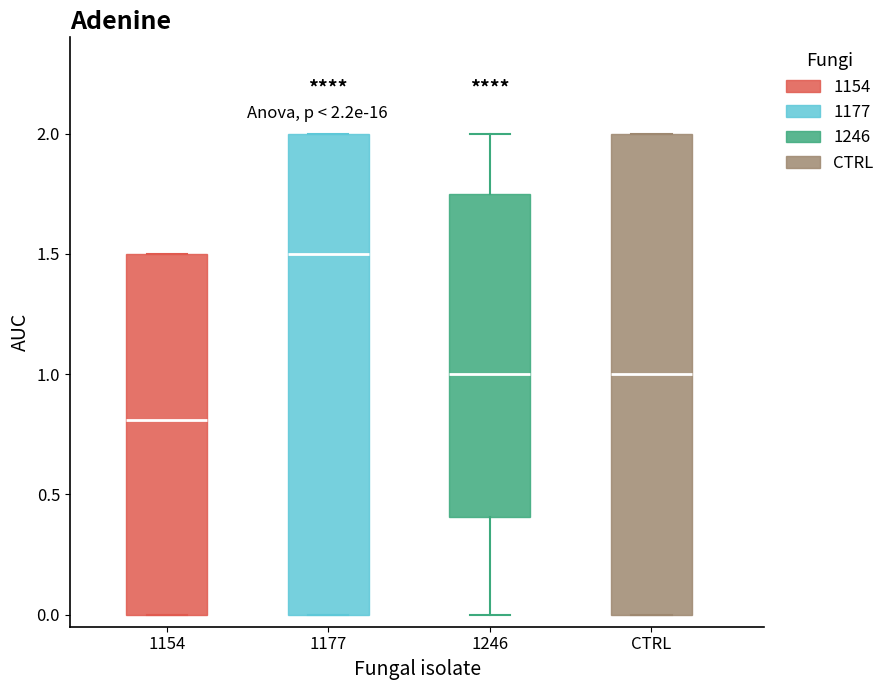

Which box has the highest median line?

1177